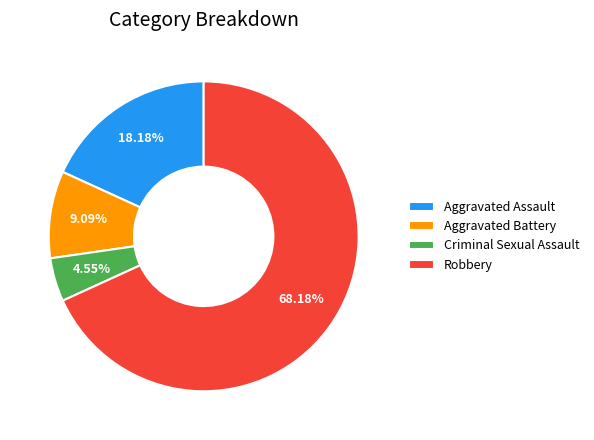

How many segments does this pie chart have?

4